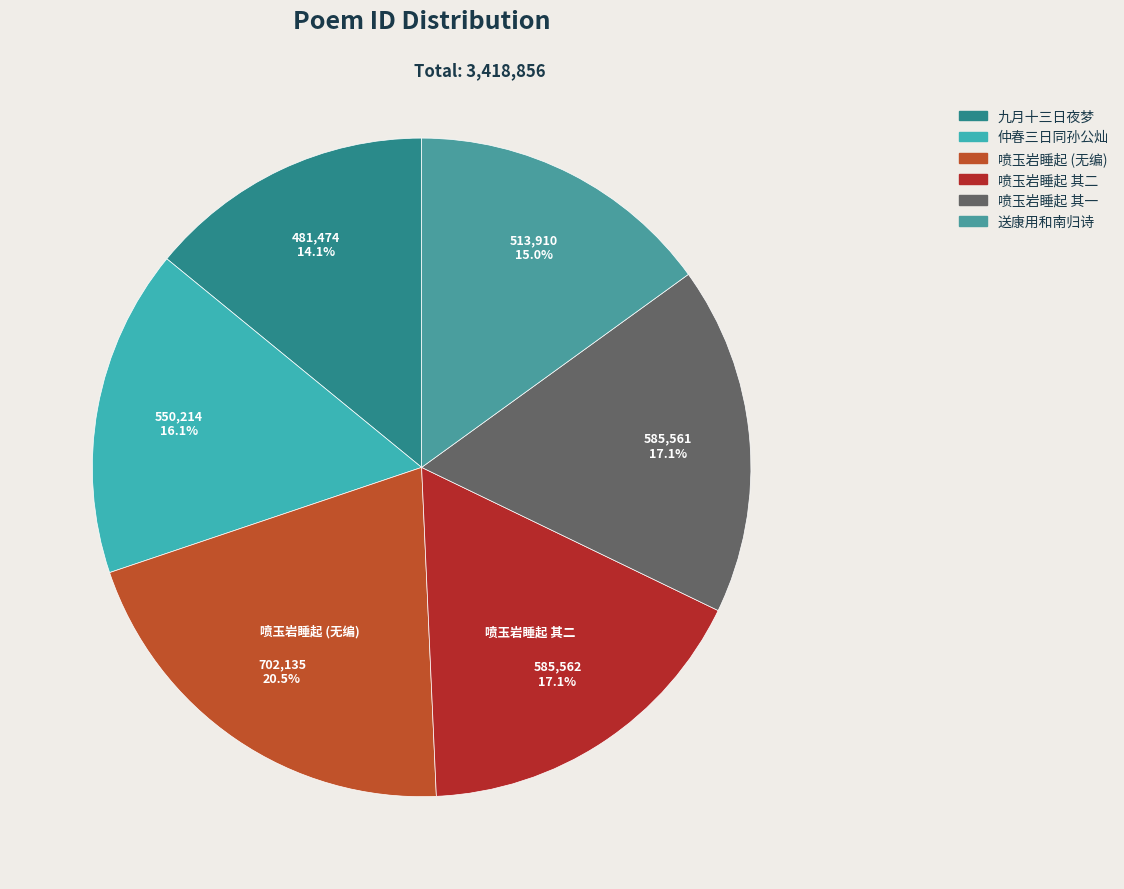

What percentage is the 送康用和南归诗 slice, to the nearest percent?

15%